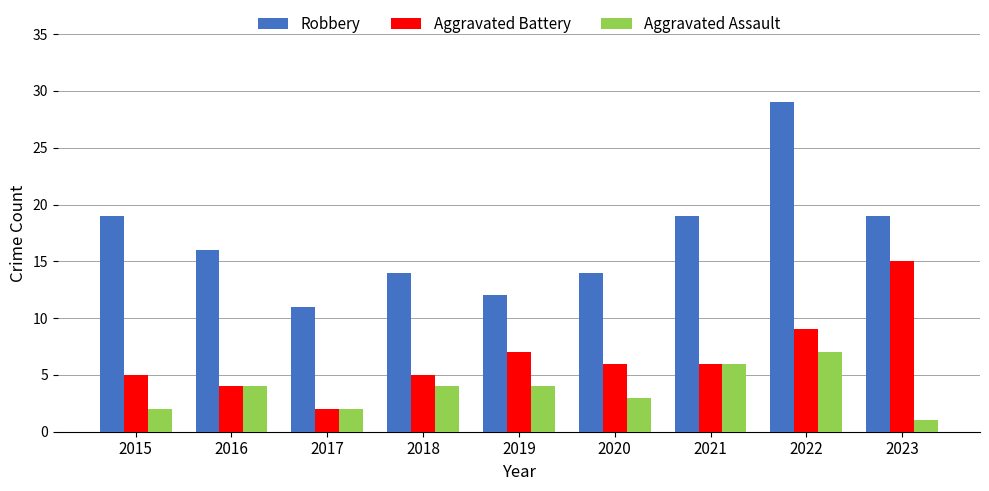

What is the minimum value for Robbery?

11